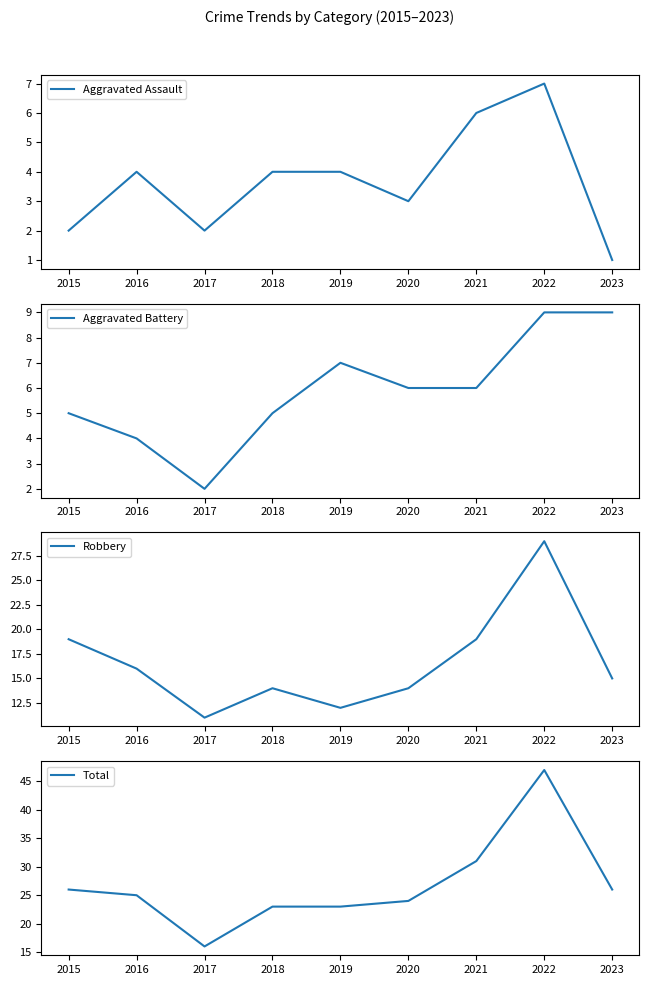

The Robbery series shows 25 at 2020. True or false?

False